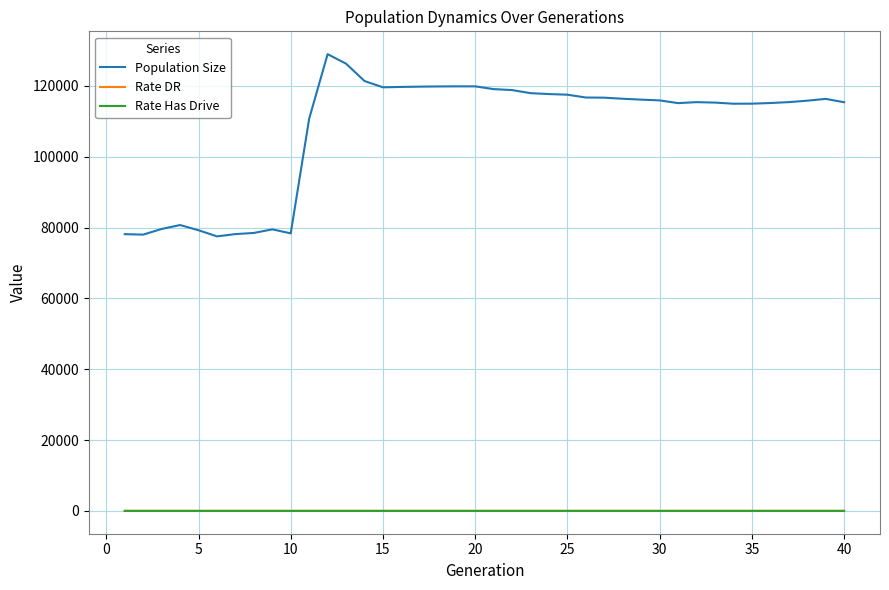

What is the greatest value displayed?

128966.0